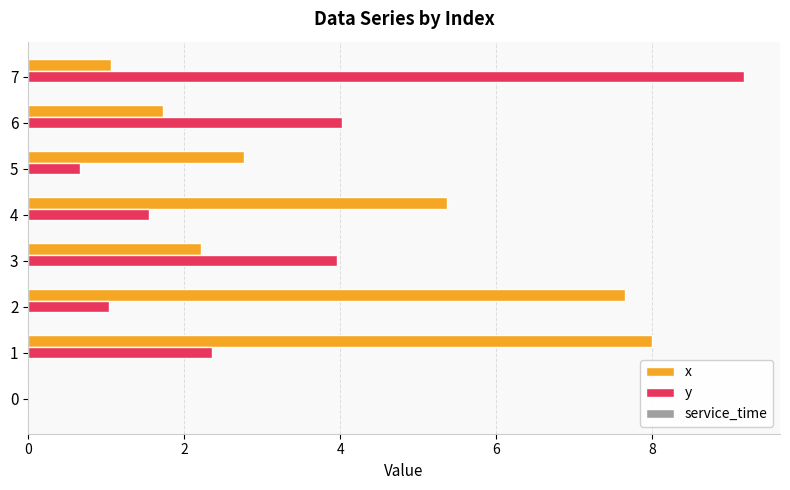

Where is x nearest to the value 4?

5